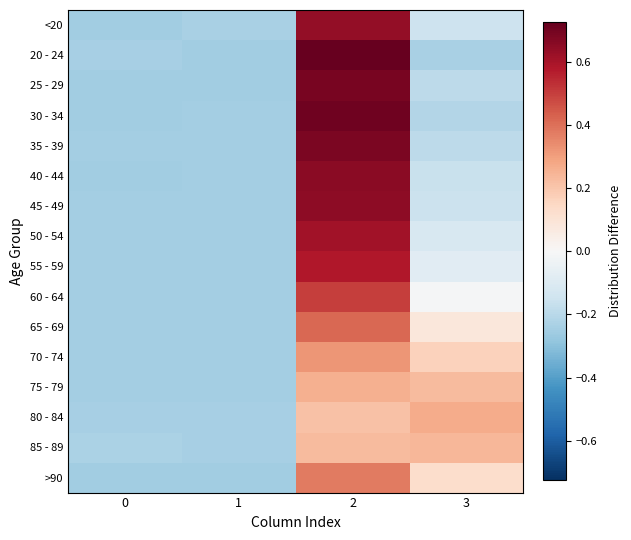

Reading left to right, extract all data points from this chart.

<20: 0=-0.2	1=-0.2	2=0.6	3=-0.1
20 - 24: 0=-0.2	1=-0.2	2=0.7	3=-0.2
25 - 29: 0=-0.2	1=-0.2	2=0.7	3=-0.2
30 - 34: 0=-0.2	1=-0.2	2=0.7	3=-0.2
35 - 39: 0=-0.2	1=-0.2	2=0.7	3=-0.2
40 - 44: 0=-0.2	1=-0.2	2=0.7	3=-0.2
45 - 49: 0=-0.2	1=-0.2	2=0.7	3=-0.2
50 - 54: 0=-0.2	1=-0.2	2=0.6	3=-0.1
55 - 59: 0=-0.2	1=-0.2	2=0.6	3=-0.1
60 - 64: 0=-0.2	1=-0.2	2=0.5	3=-0.0
65 - 69: 0=-0.2	1=-0.2	2=0.4	3=0.1
70 - 74: 0=-0.2	1=-0.2	2=0.3	3=0.2
75 - 79: 0=-0.2	1=-0.2	2=0.3	3=0.2
80 - 84: 0=-0.2	1=-0.2	2=0.2	3=0.3
85 - 89: 0=-0.2	1=-0.2	2=0.2	3=0.2
>90: 0=-0.2	1=-0.2	2=0.4	3=0.1